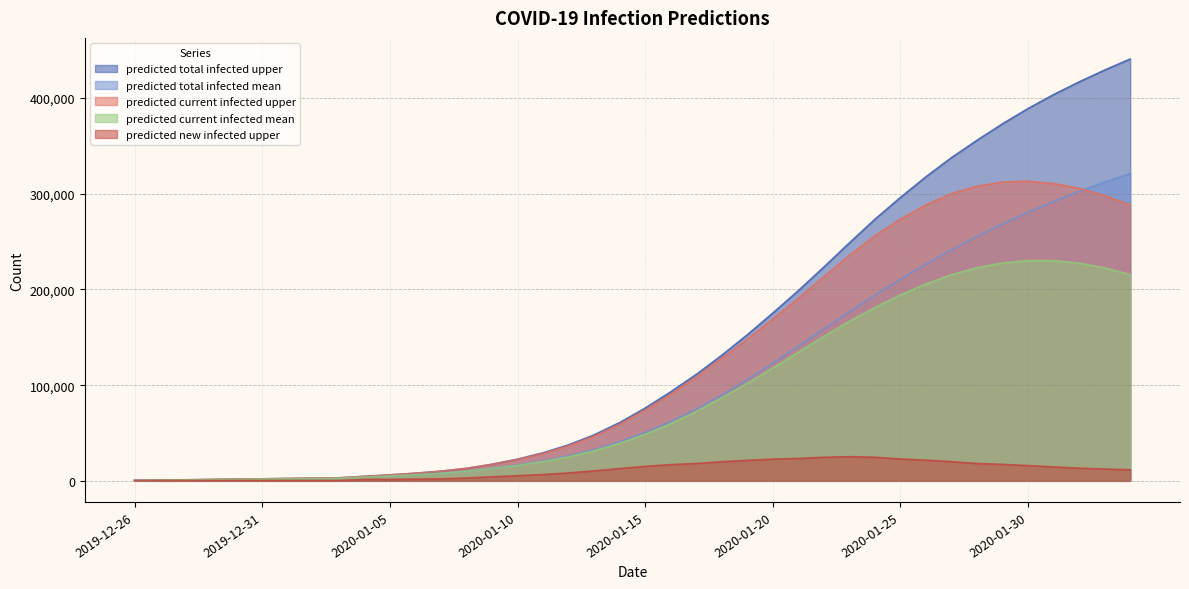

What are all the series names shown in the legend?

predicted total infected upper, predicted total infected mean, predicted current infected upper, predicted current infected mean, predicted new infected upper